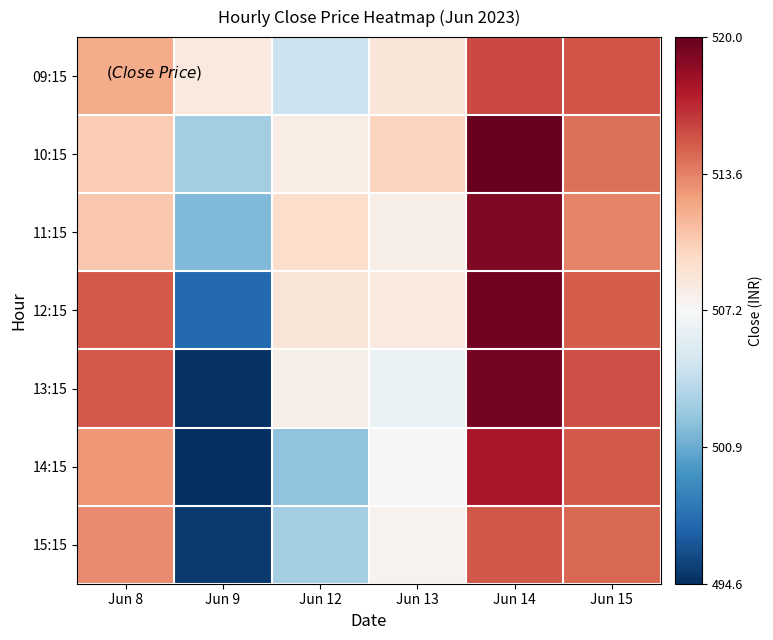

Between Jun 9 and Jun 15, which series saw the biggest shift?

13:15